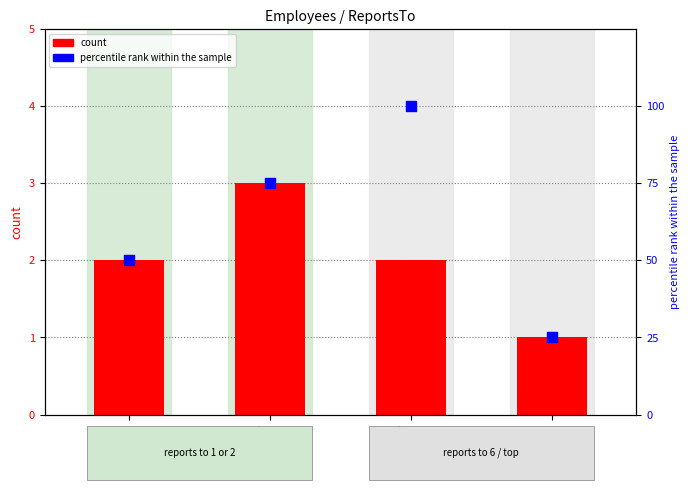

Which series reaches the maximum Y coordinate?

percentile rank within the sample